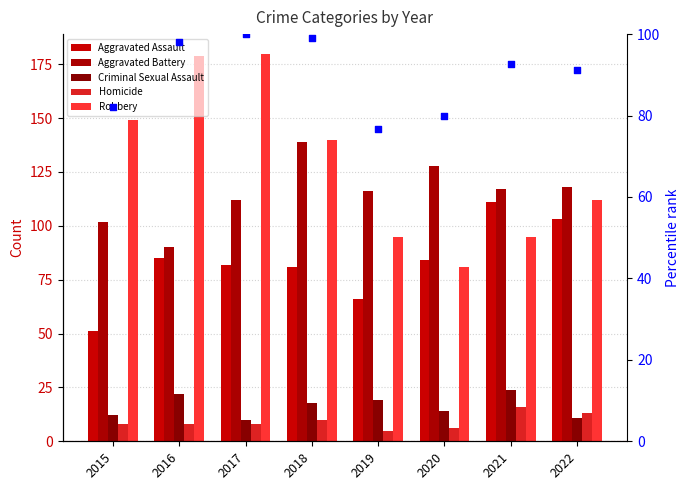

Which series reaches the maximum Y coordinate?

Robbery